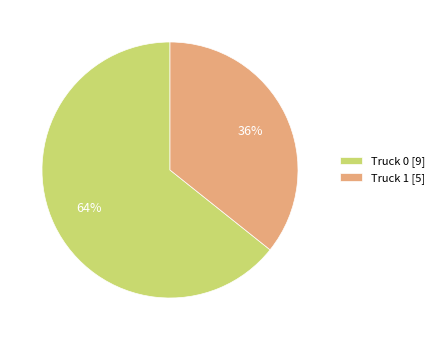

What percentage is the Truck 0 slice, to the nearest percent?

64%